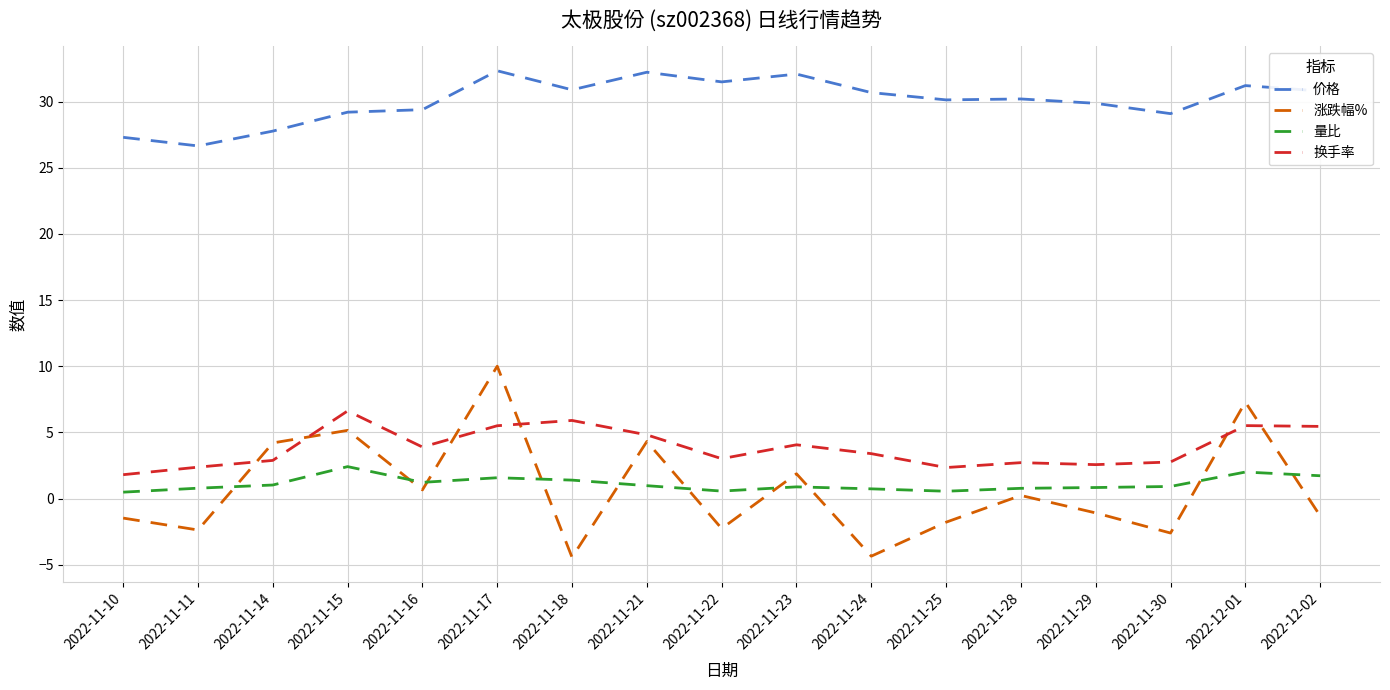

Which series changed the most between 2022-11-23 and 2022-12-01?

涨跌幅%